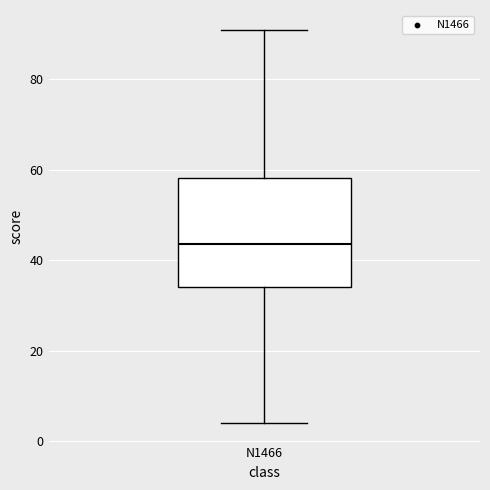

Transcribe this box plot: give where the median line is, the range the box spans, and where the two whiskers end, as read against the y-axis. The values are not printed on the chart, so give them approximately, as read against the axis.

median 44, box 34 to 58, whiskers 4 to 92